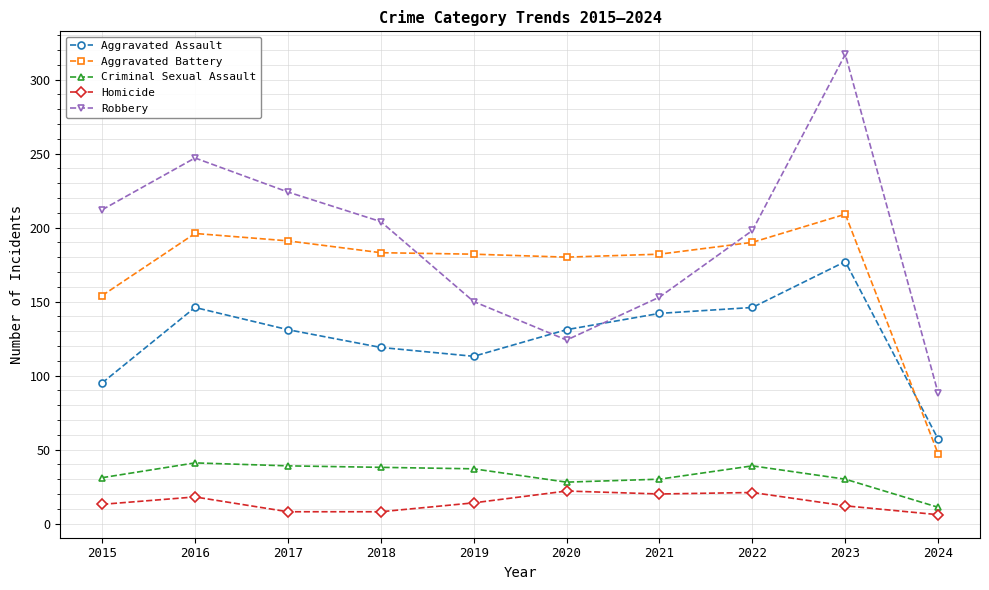

What is the value of the Aggravated Assault point at the 4th from the left?

119